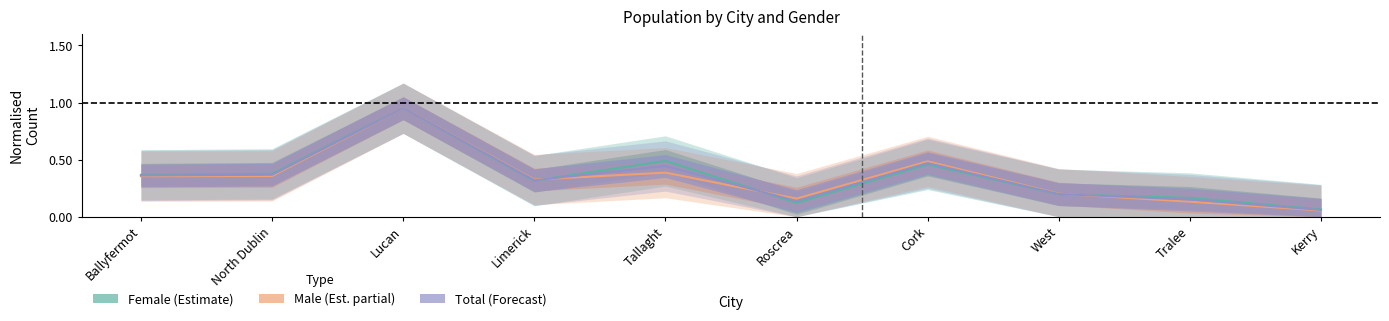

Where is Total (Forecast) nearest to the value 0?

Kerry